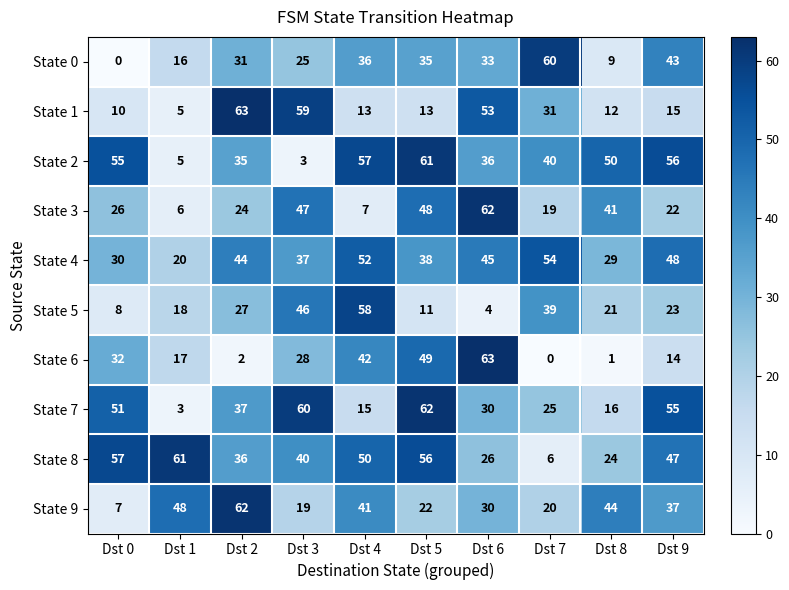

Which series changed the most between Dst 2 and Dst 9?

State 1